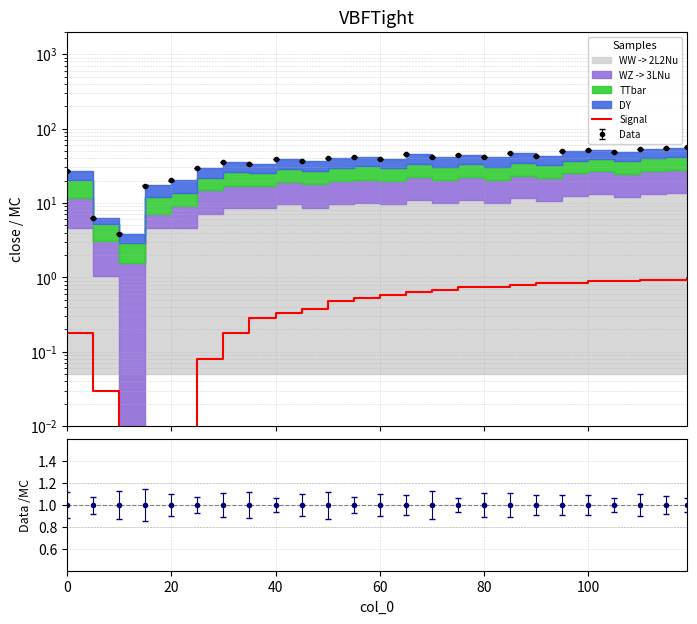

Which has a higher value, 17 or 20?

17